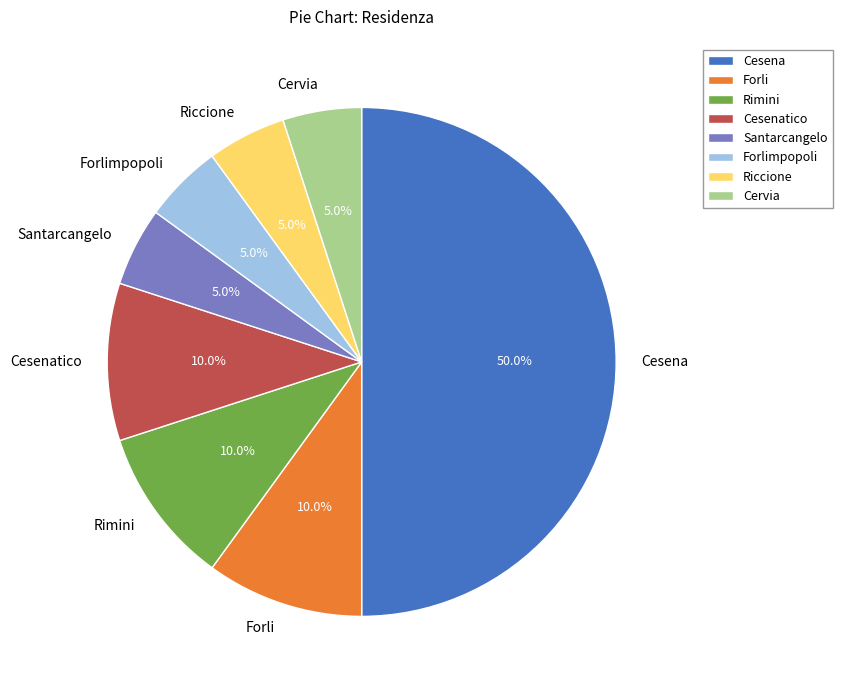

What is the ratio of the value at Cesena to the value at Cesenatico?

5.0